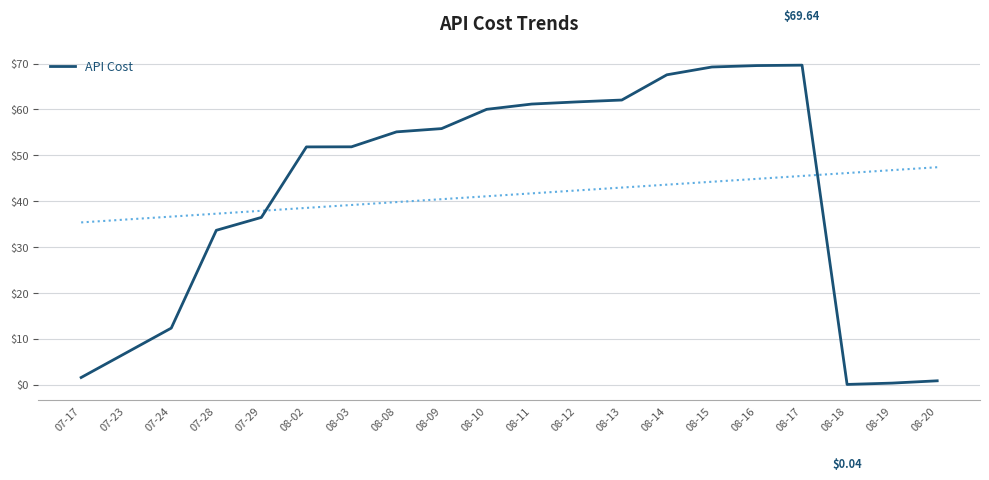

What is the label of the 18th point from the left?

08-18